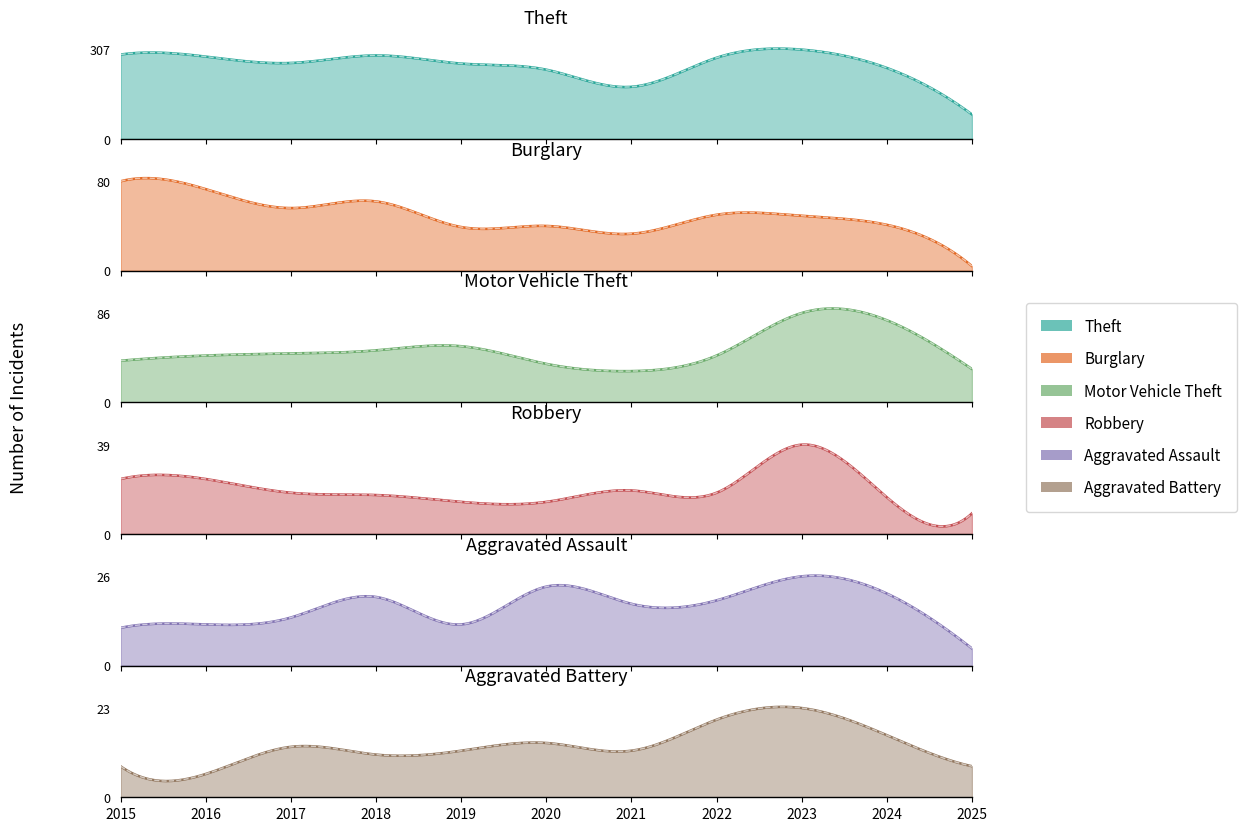

What is the minimum value for Aggravated Assault?

5